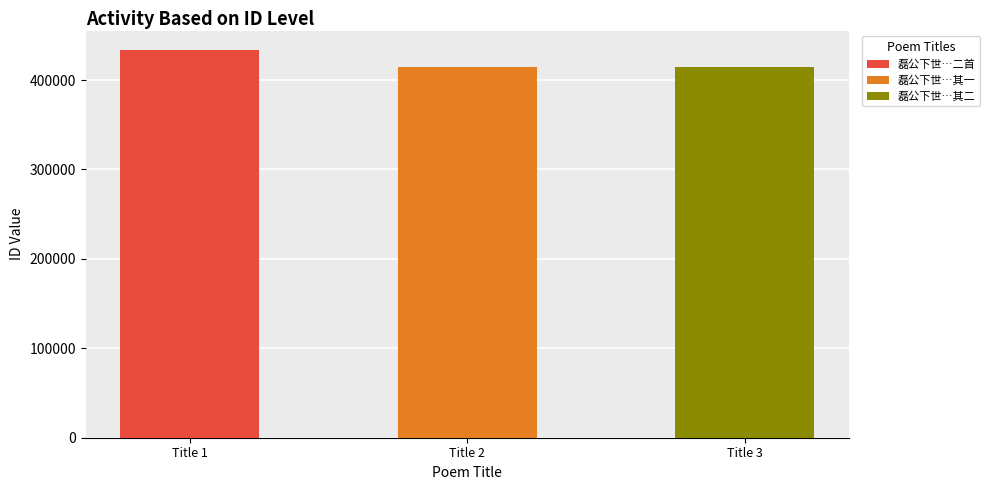

What is the maximum value shown in the chart?

433614